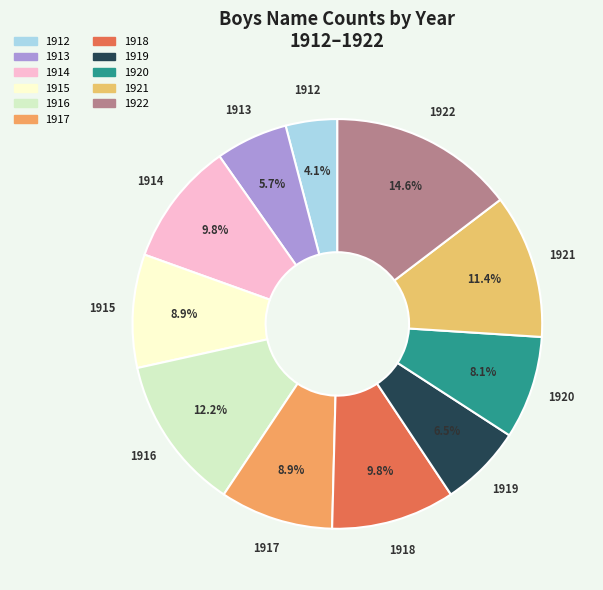

Is there a majority slice in this chart?

No